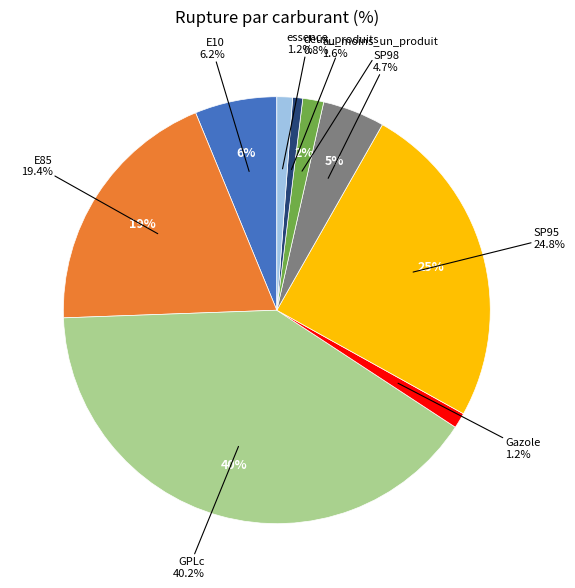

Does SP95 represent more than half of the total?

No